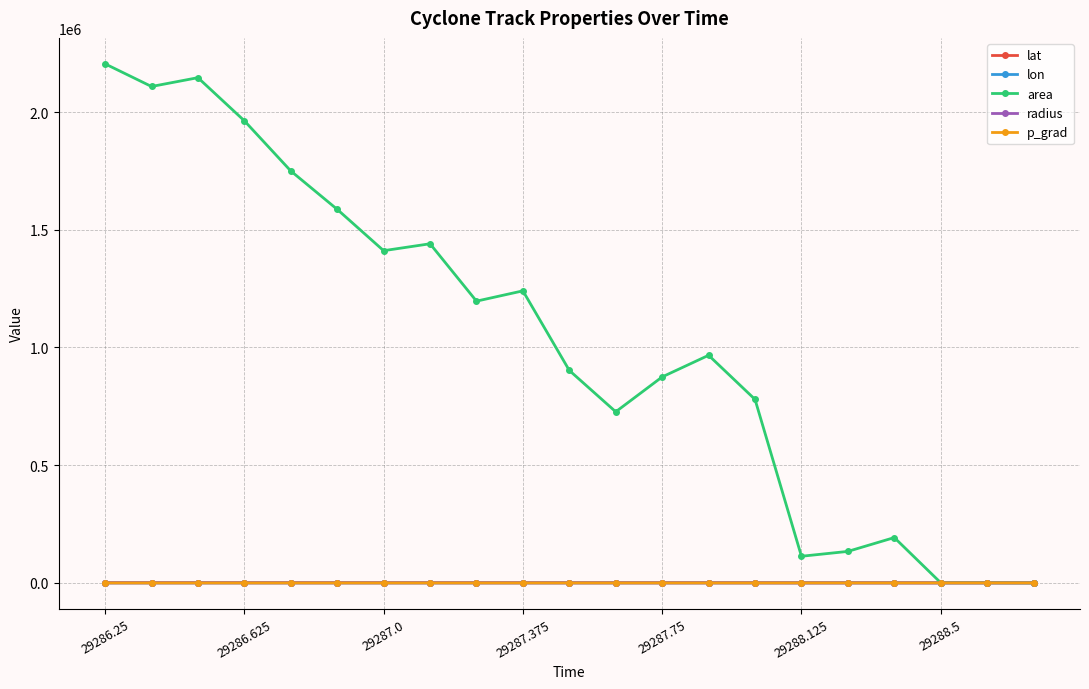

Which series has the widest spread of values?

area